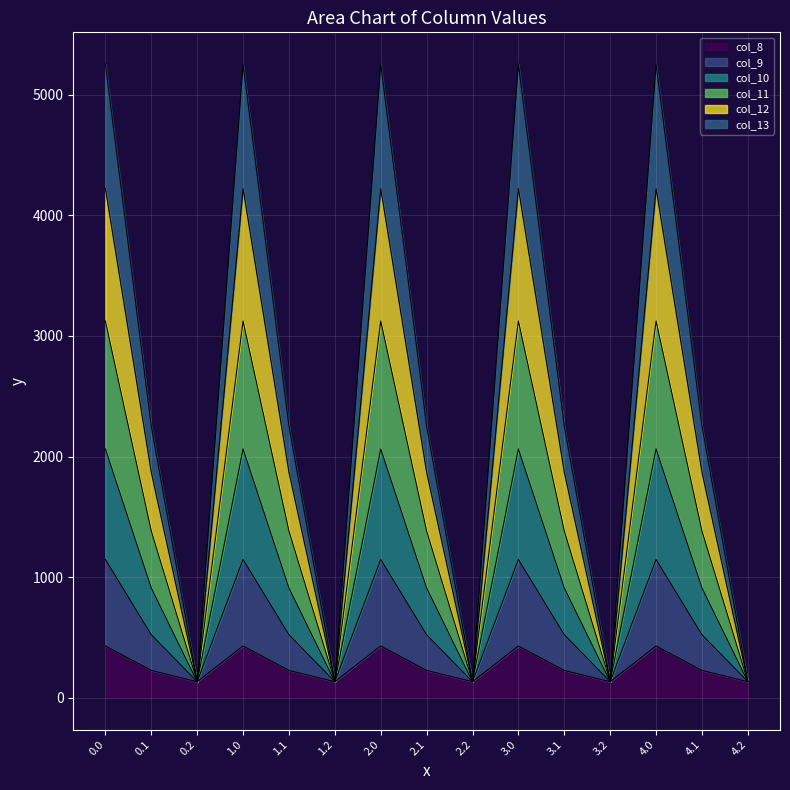

What is the highest value of the col_8 series?

430.3